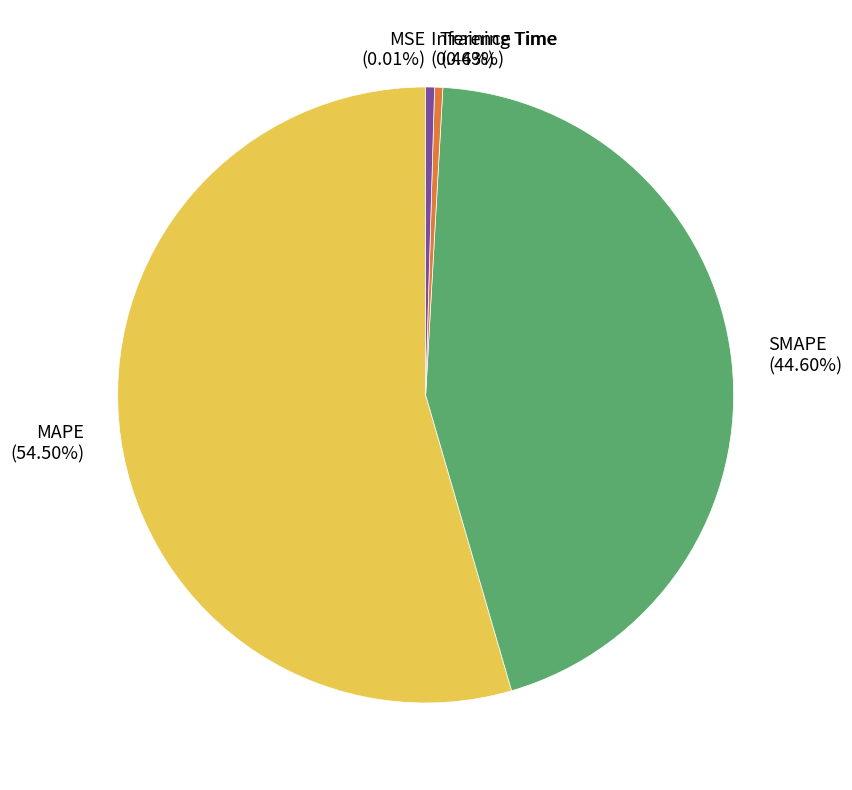

Do SMAPE and Training Time together represent more than half of the pie?

No